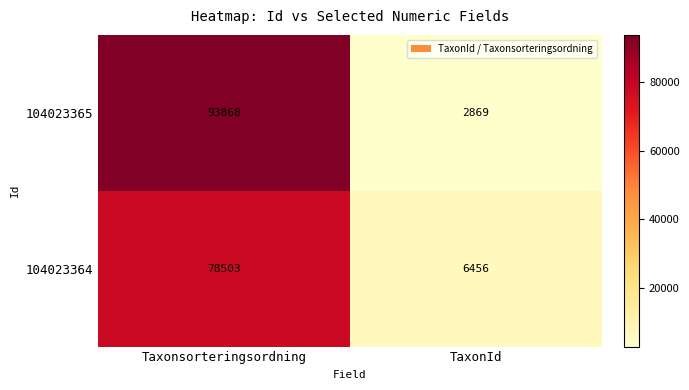

At which category is the sum across all series the highest?

Taxonsorteringsordning